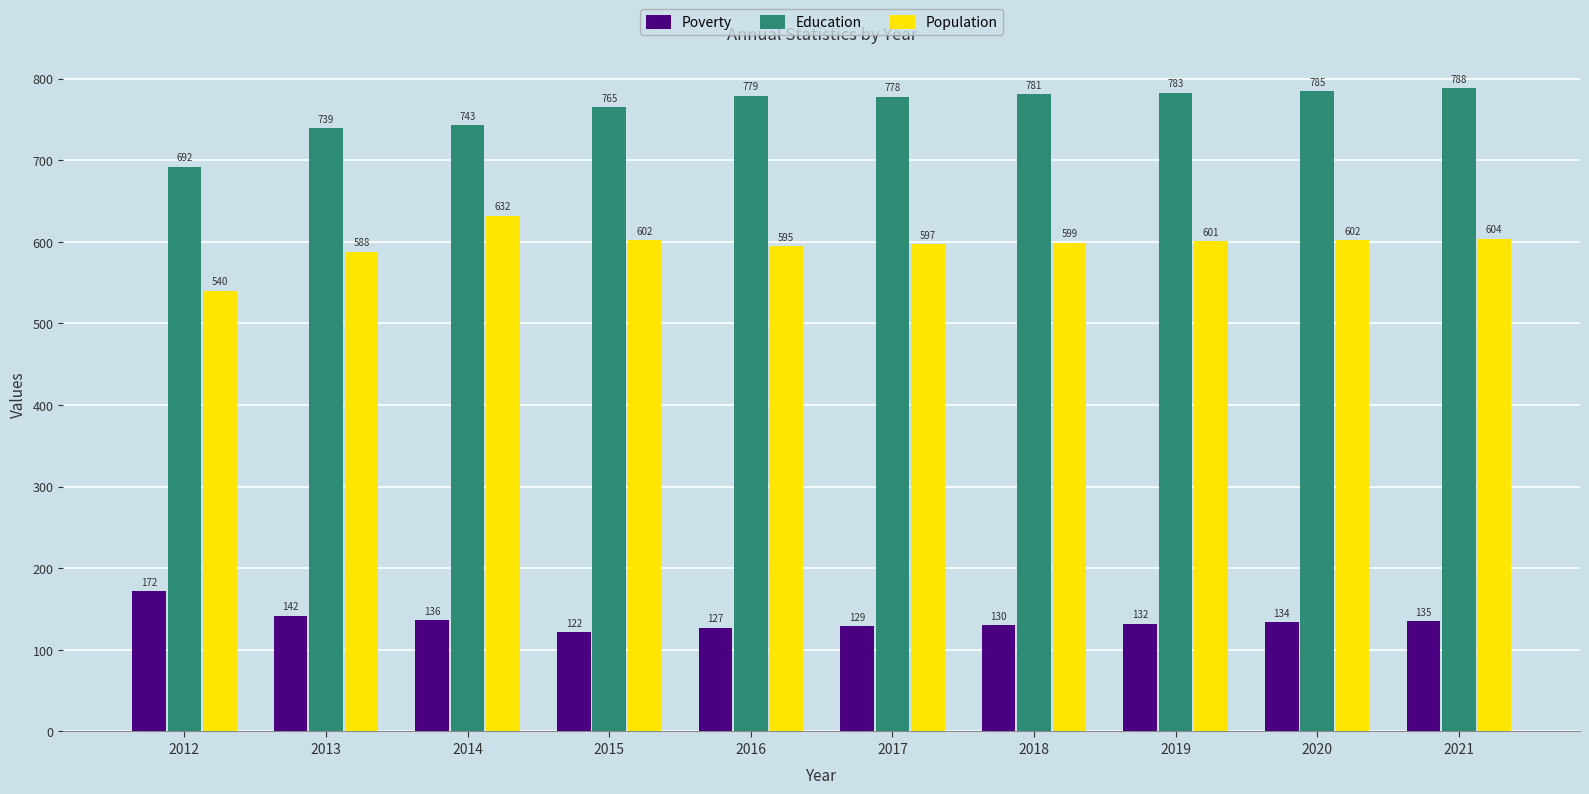

What is the minimum value for Population?

540